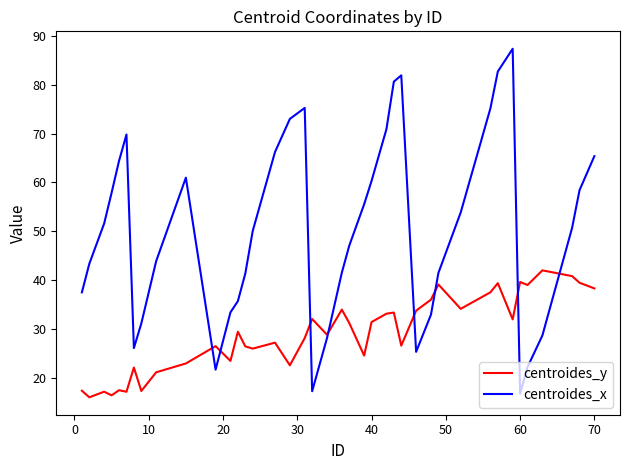

Which series has the widest spread of values?

centroides_x